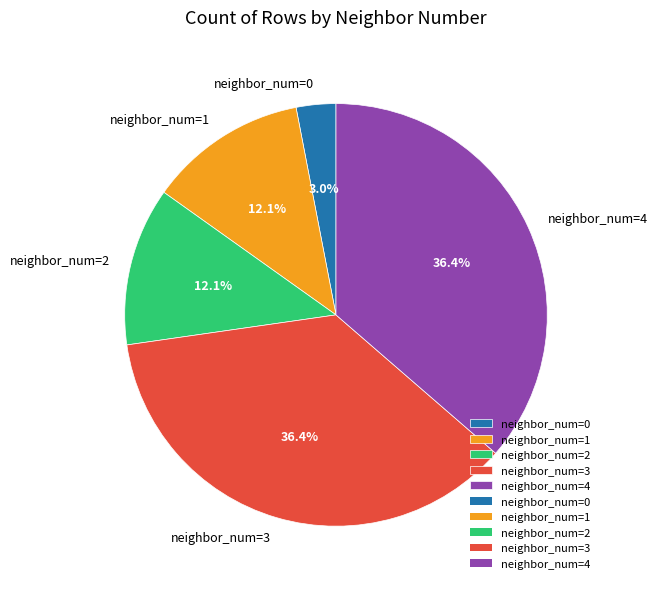

What portion of the pie excludes neighbor_num=4?

63.6%